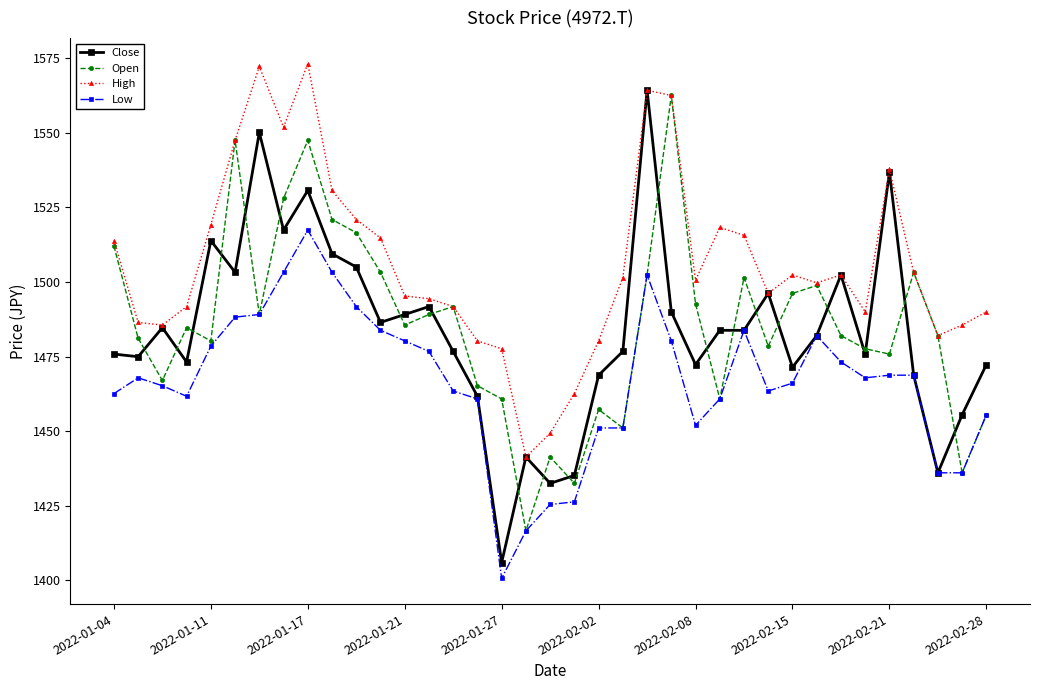

Does the chart have visible grid lines?

No